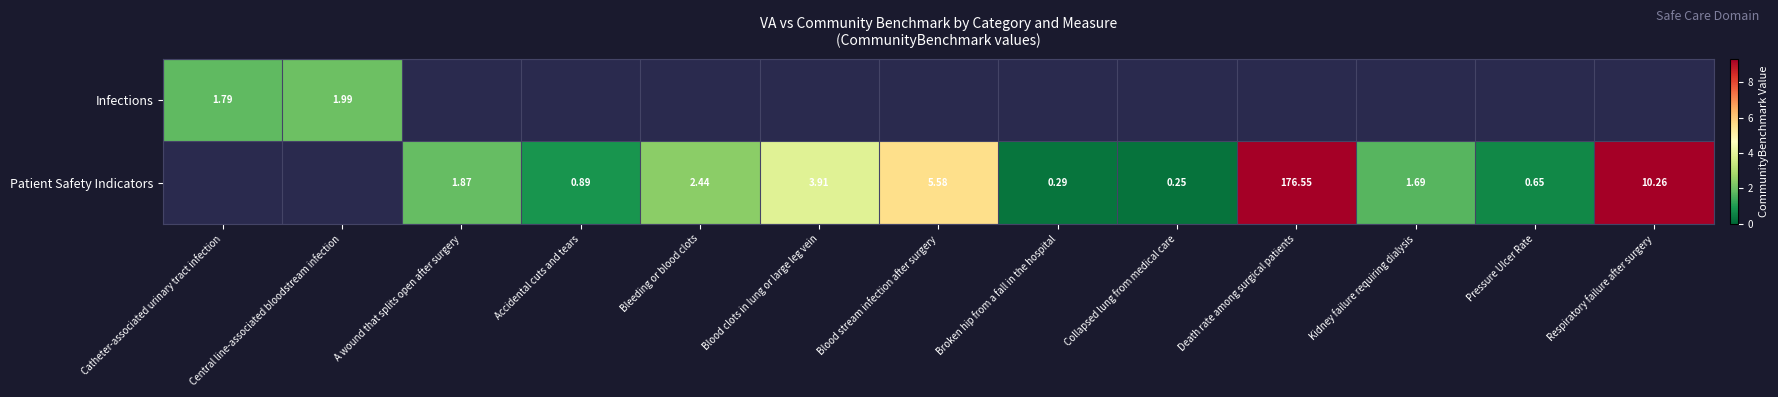

Is it true that Patient Safety Indicators equals 1.7 at Kidney failure requiring dialysis?

True